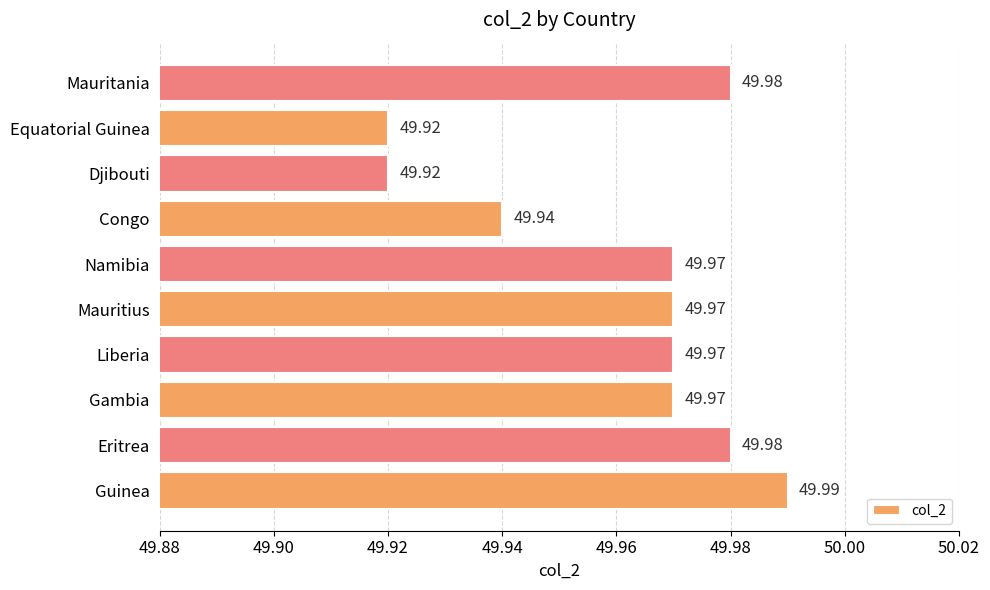

Between Gambia and Djibouti, which is larger?

Gambia